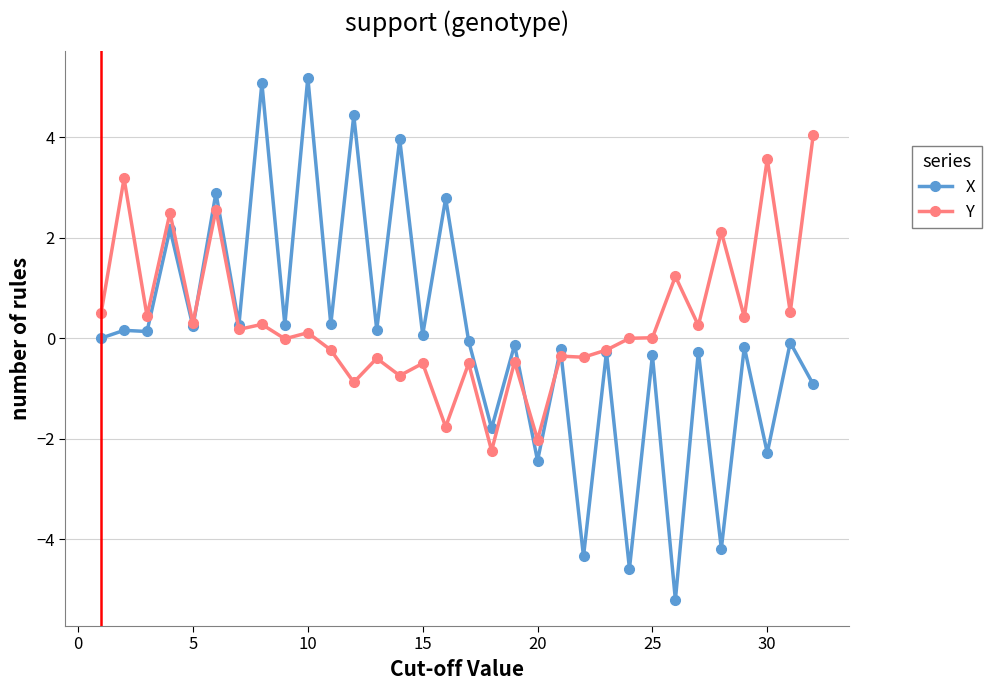

What is the minimum value for X?

-5.2